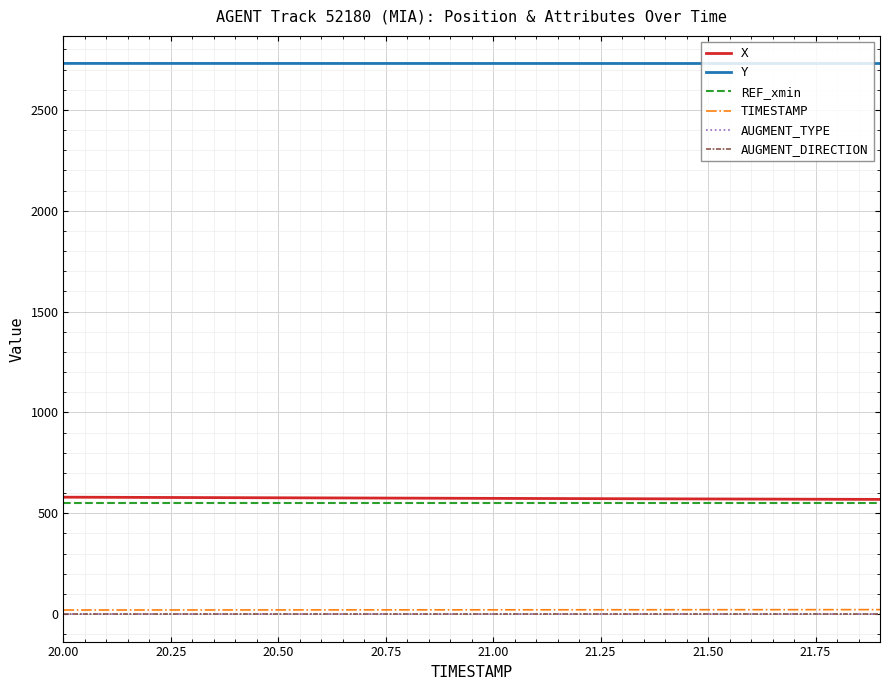

Which series has the largest total across all categories?

Y